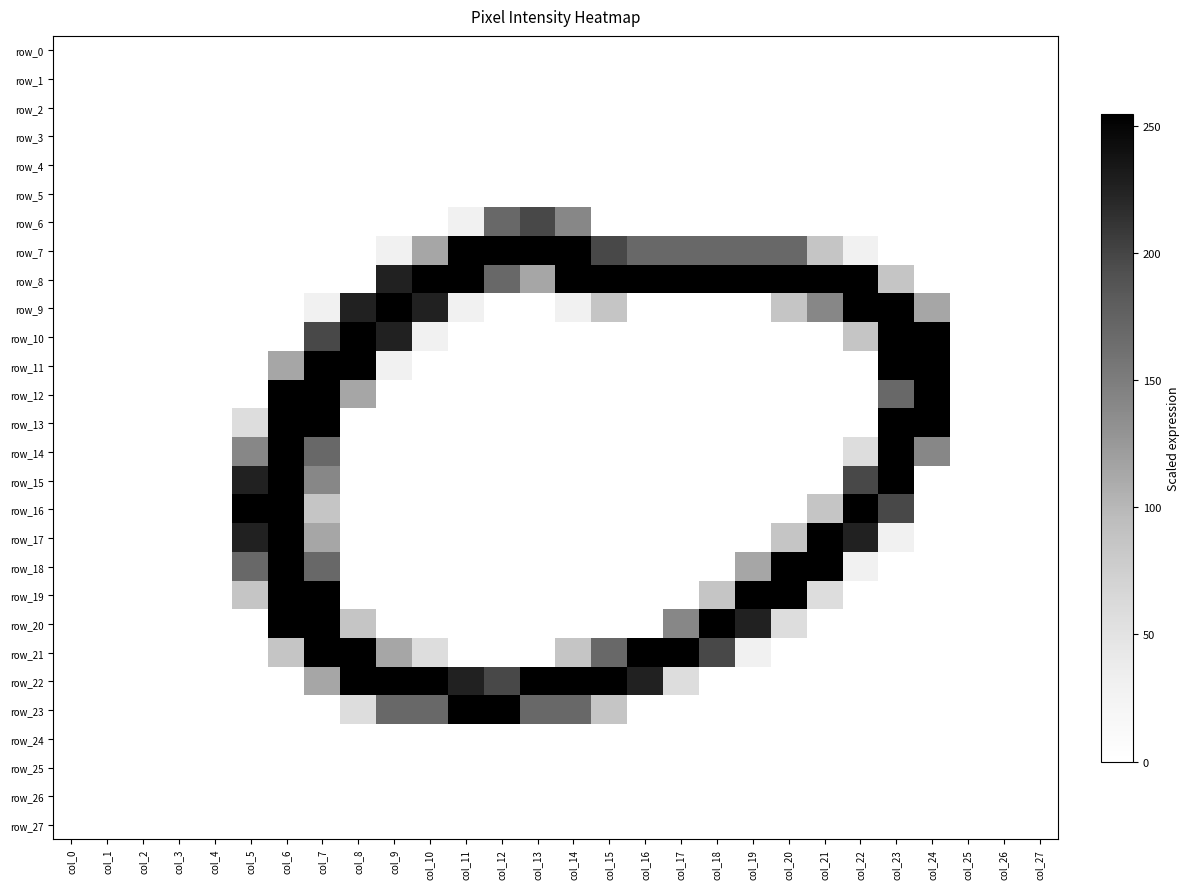

At how many categories does at least one series exceed 111?

20